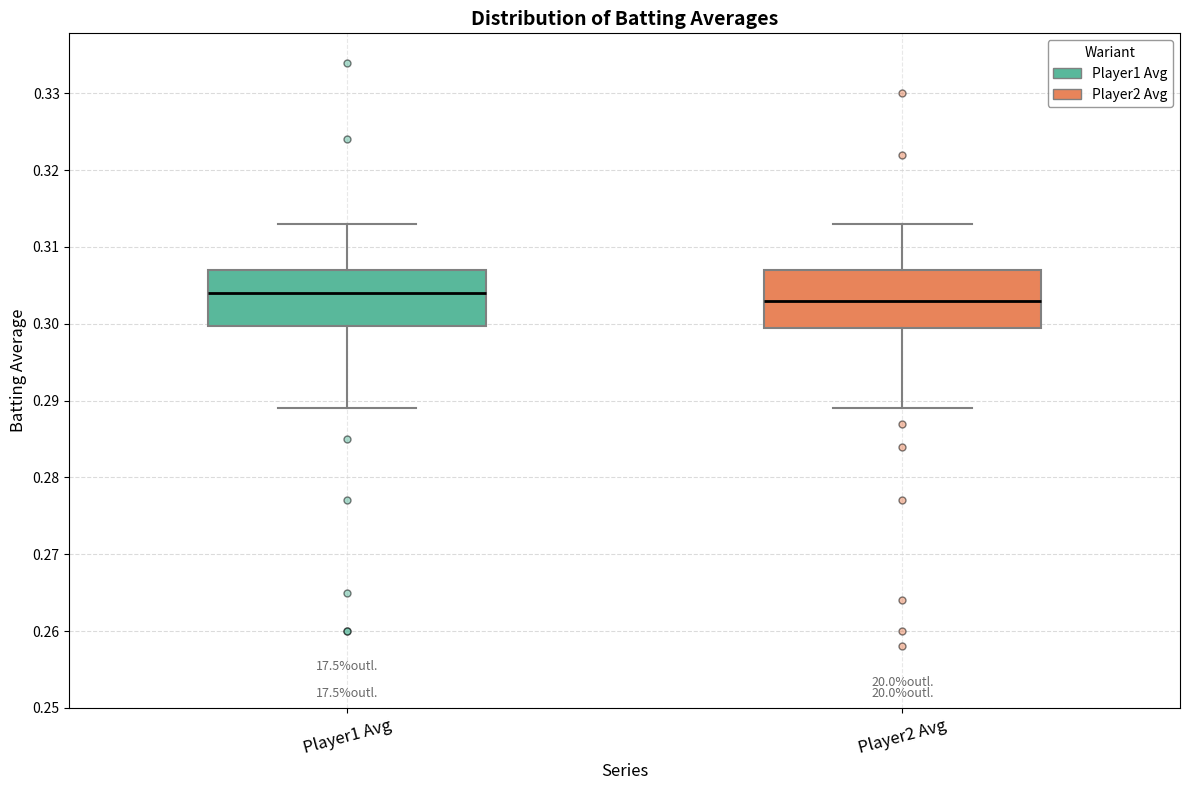

Reading left to right, read every box against the y-axis: the position of its median line, the range the box covers, and the ends of its whiskers. The values are not printed on the chart, so give them approximately, as read against the axis.

Player1 Avg: median 0.304, box 0.300 to 0.307, whiskers 0.289 to 0.313
Player2 Avg: median 0.303, box 0.300 to 0.307, whiskers 0.289 to 0.313